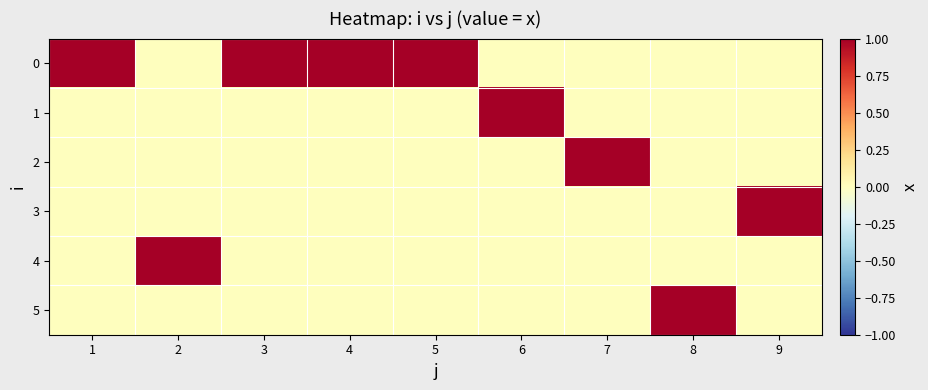

Reading right to left, what are all the values shown in this chart?

0: 9=0	8=0	7=0	6=0	5=1	4=1	3=1	2=0	1=1
1: 9=0	8=0	7=0	6=1	5=0	4=0	3=0	2=0	1=0
2: 9=0	8=0	7=1	6=0	5=0	4=0	3=0	2=0	1=0
3: 9=1	8=0	7=0	6=0	5=0	4=0	3=0	2=0	1=0
4: 9=0	8=0	7=0	6=0	5=0	4=0	3=0	2=1	1=0
5: 9=0	8=1	7=0	6=0	5=0	4=0	3=0	2=0	1=0